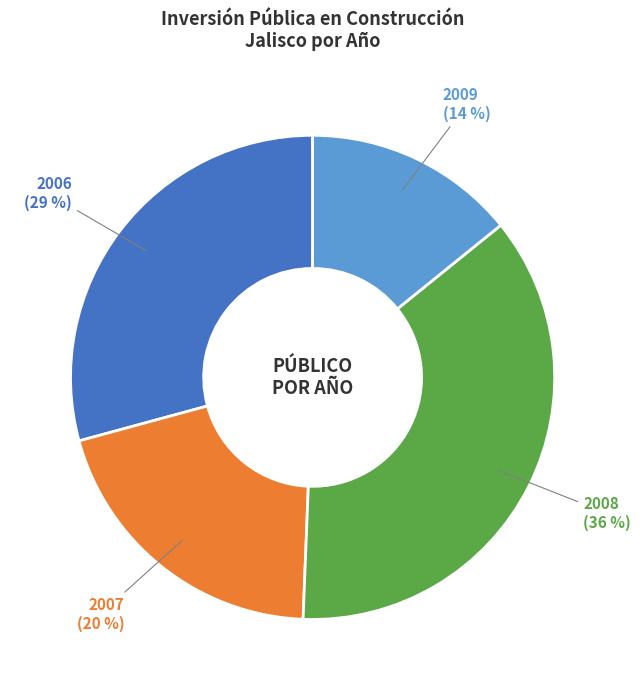

Is there any slice that represents more than half of the pie?

No